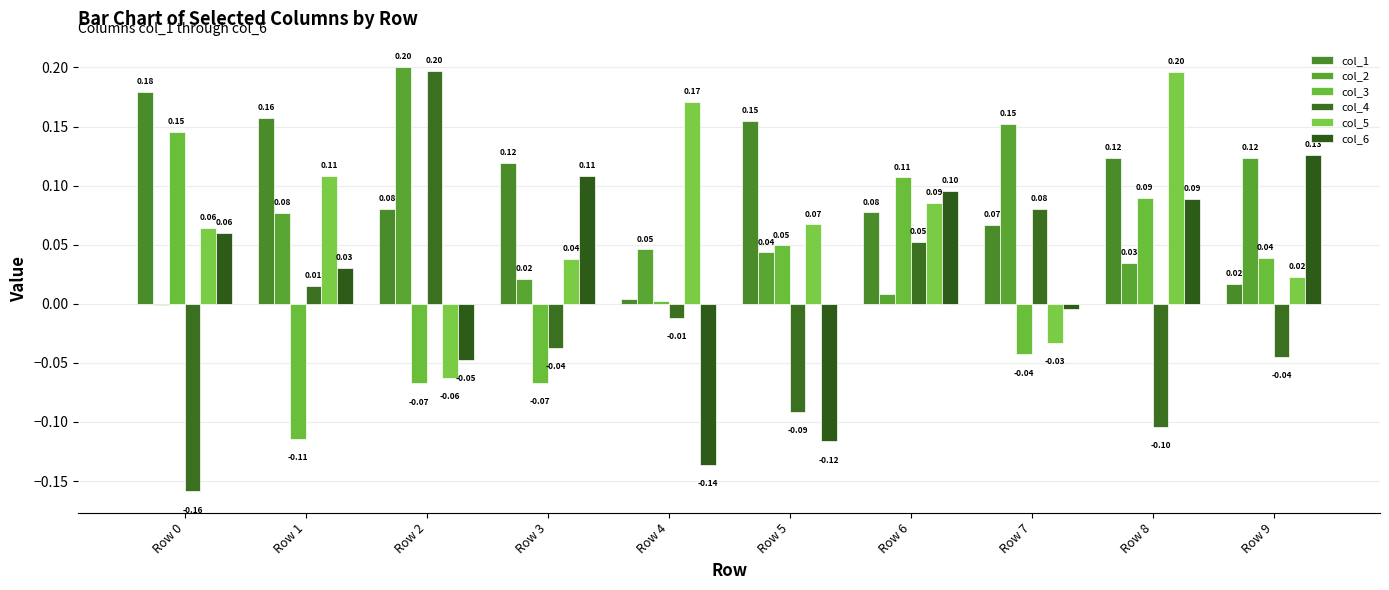

Which series has the widest spread of values?

col_4